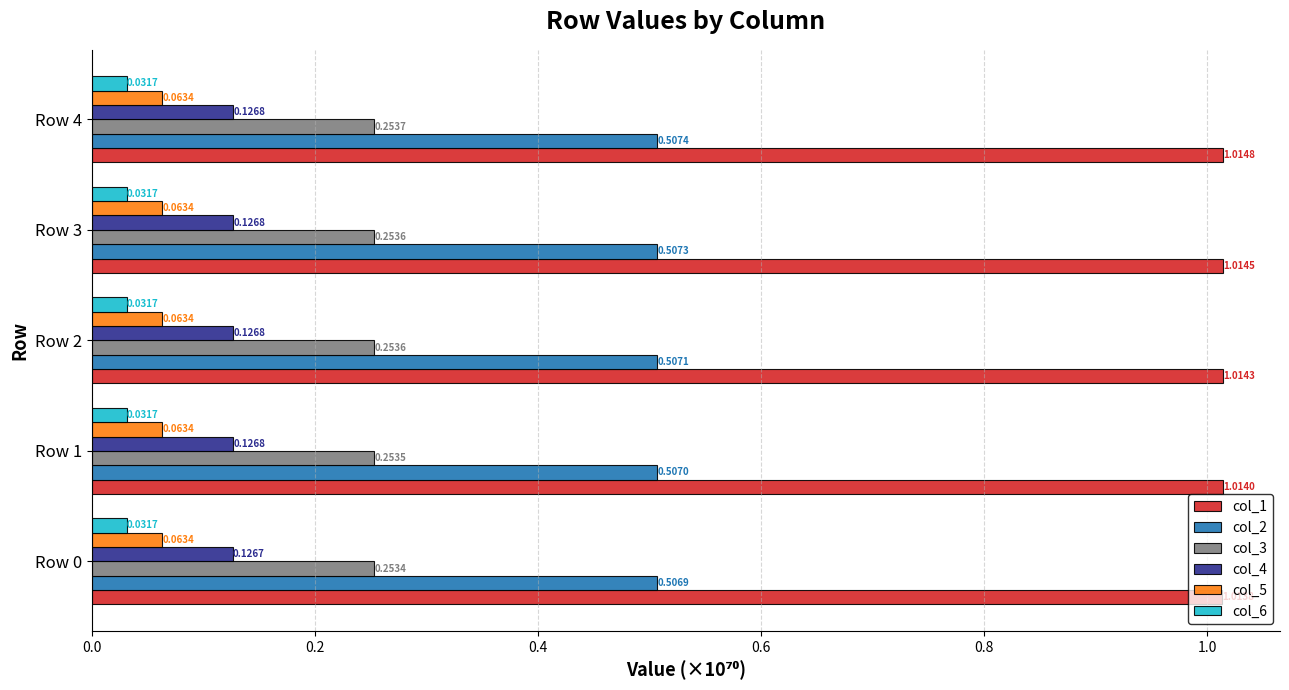

List the series in order of their peak value, highest first.

col_1, col_2, col_3, col_4, col_5, col_6